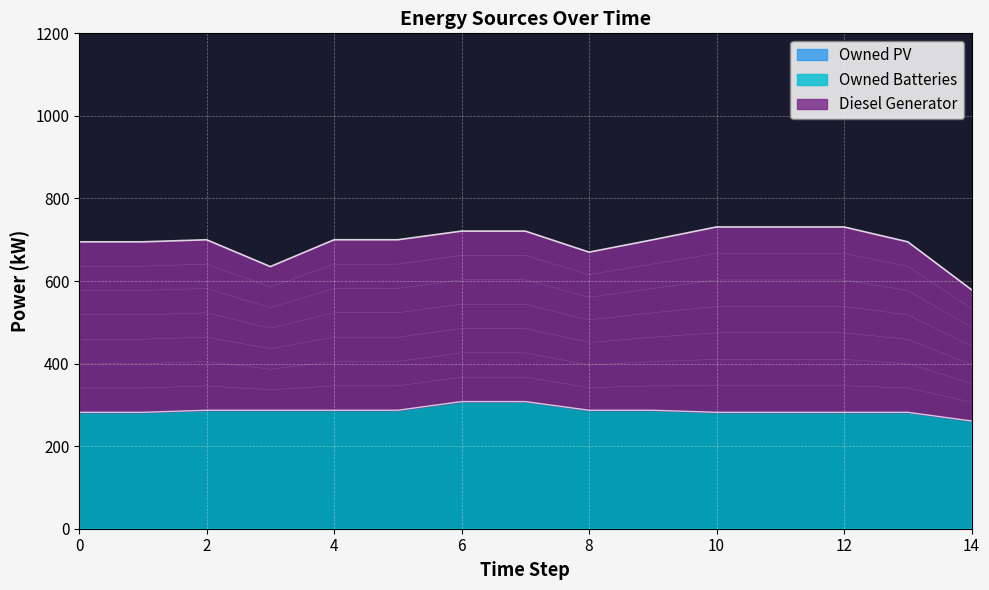

List the series in order of their overall mean, highest first.

Diesel Generator, Owned Batteries, Owned PV